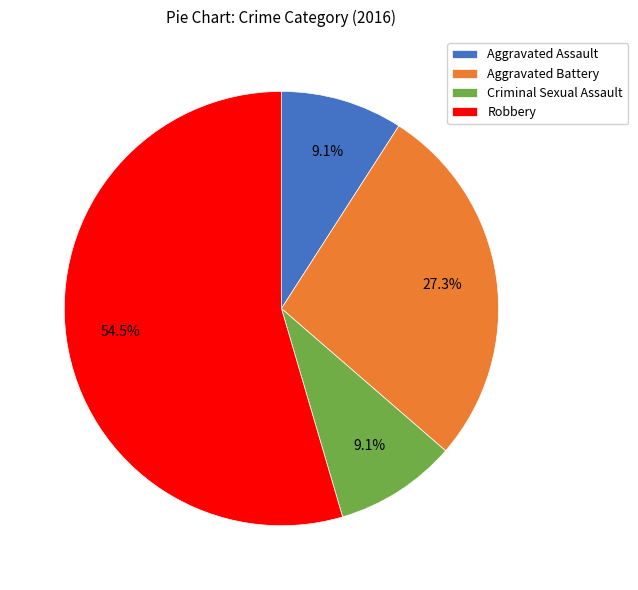

Does Robbery represent more than half of the total?

Yes